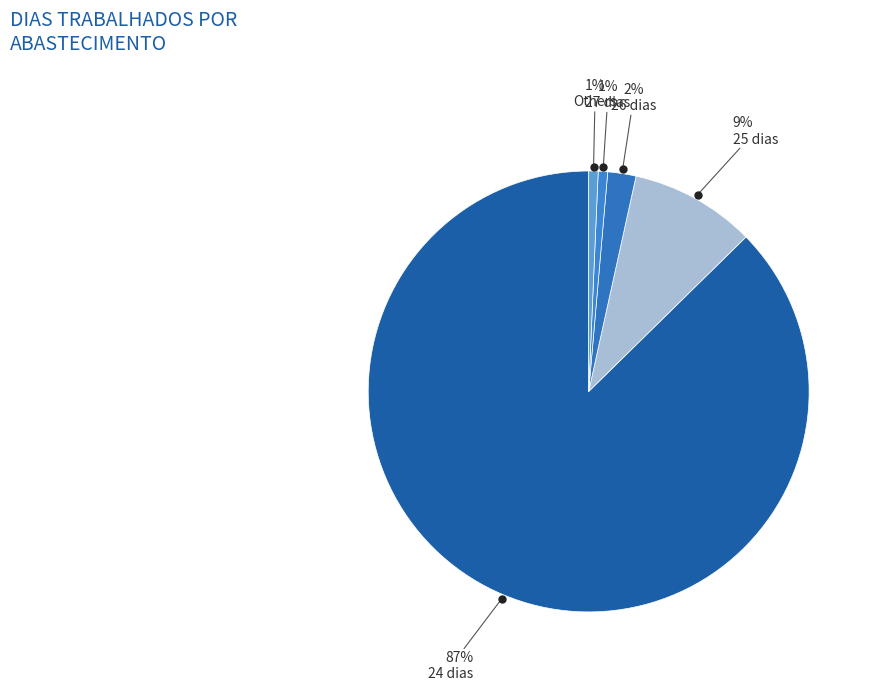

How many segments does this pie chart have?

5